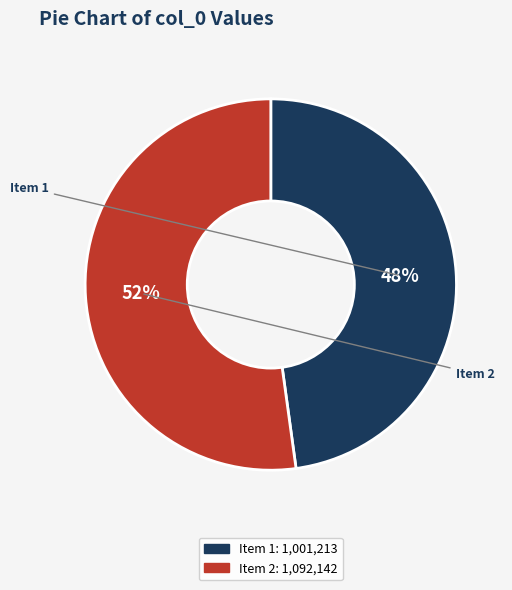

Is there a majority slice in this chart?

Yes